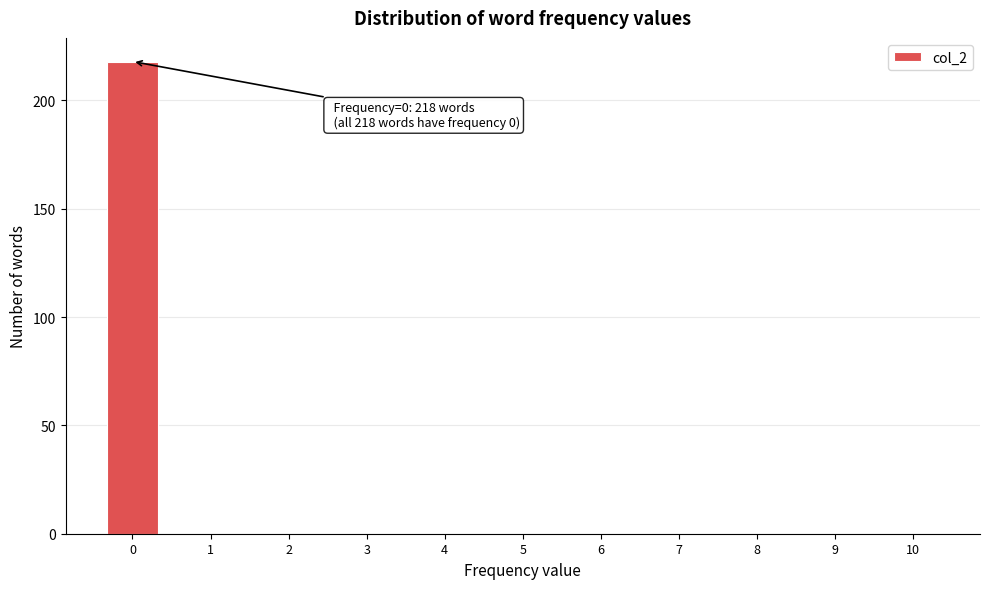

Reading left to right, transcribe all the data shown in this chart.

0=218	1=0	2=0	3=0	4=0	5=0	6=0	7=0	8=0	9=0	10=0